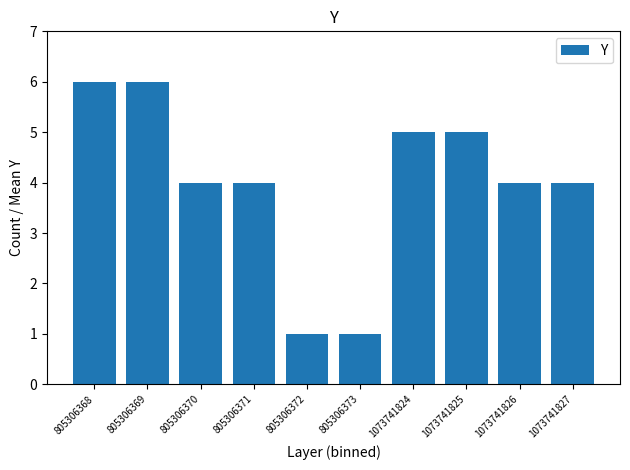

Which has a higher value, 805306372 or 805306371?

805306371